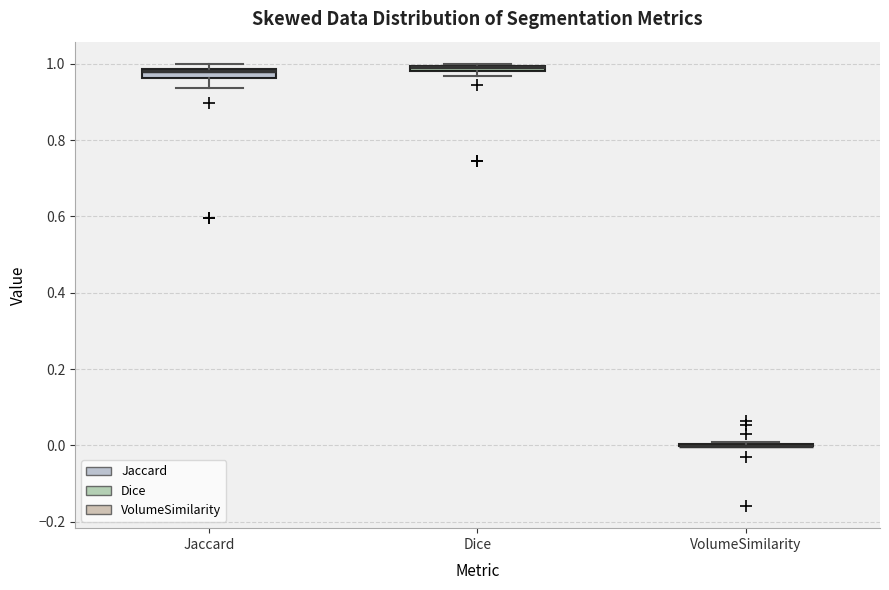

Where does the lower whisker of the box for Jaccard end on the y-axis? The values are not printed on the chart, so give them approximately, as read against the axis.

0.94